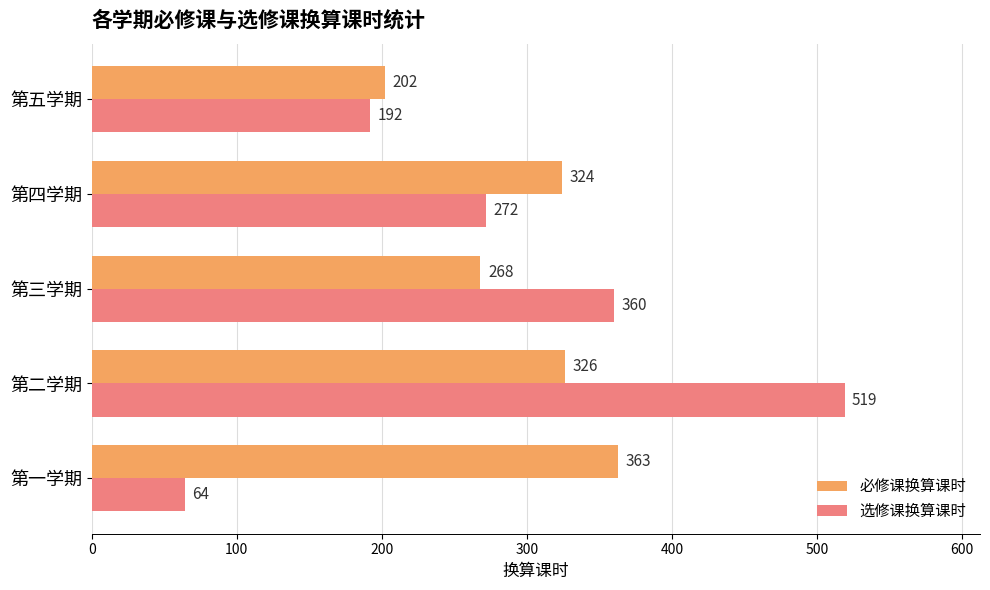

Which series has the widest spread of values?

选修课换算课时